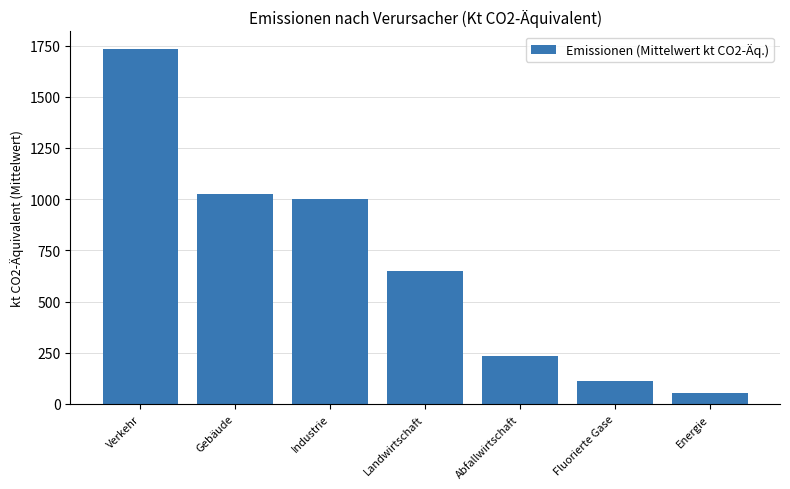

Which category has the lowest value across all series?

Energie